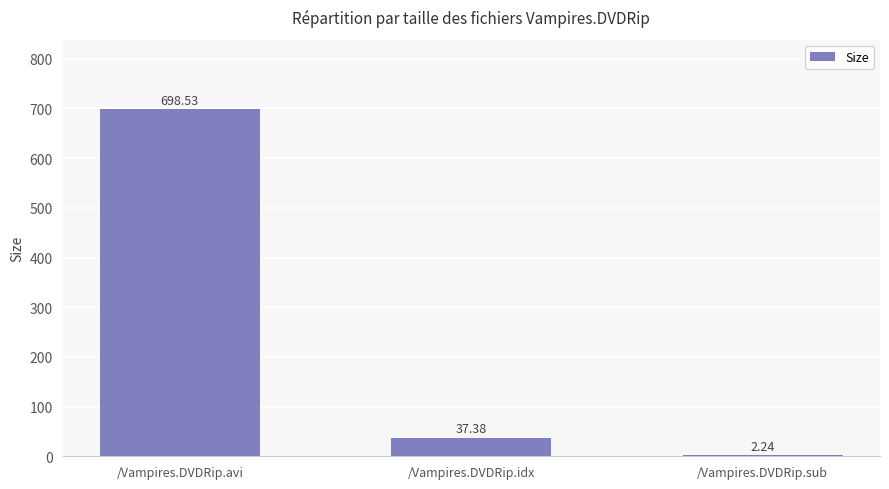

The value at /Vampires.DVDRip.idx is 11.6. True or false?

False